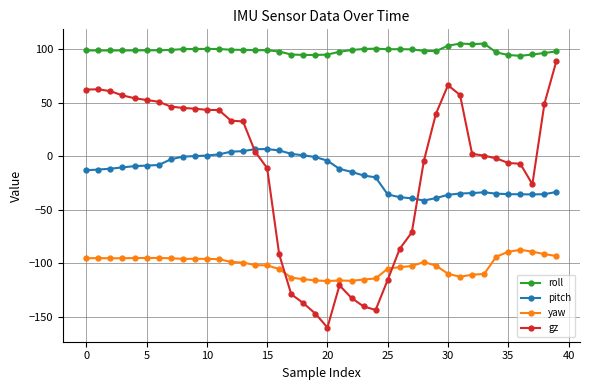

Which series has the widest spread of values?

gz